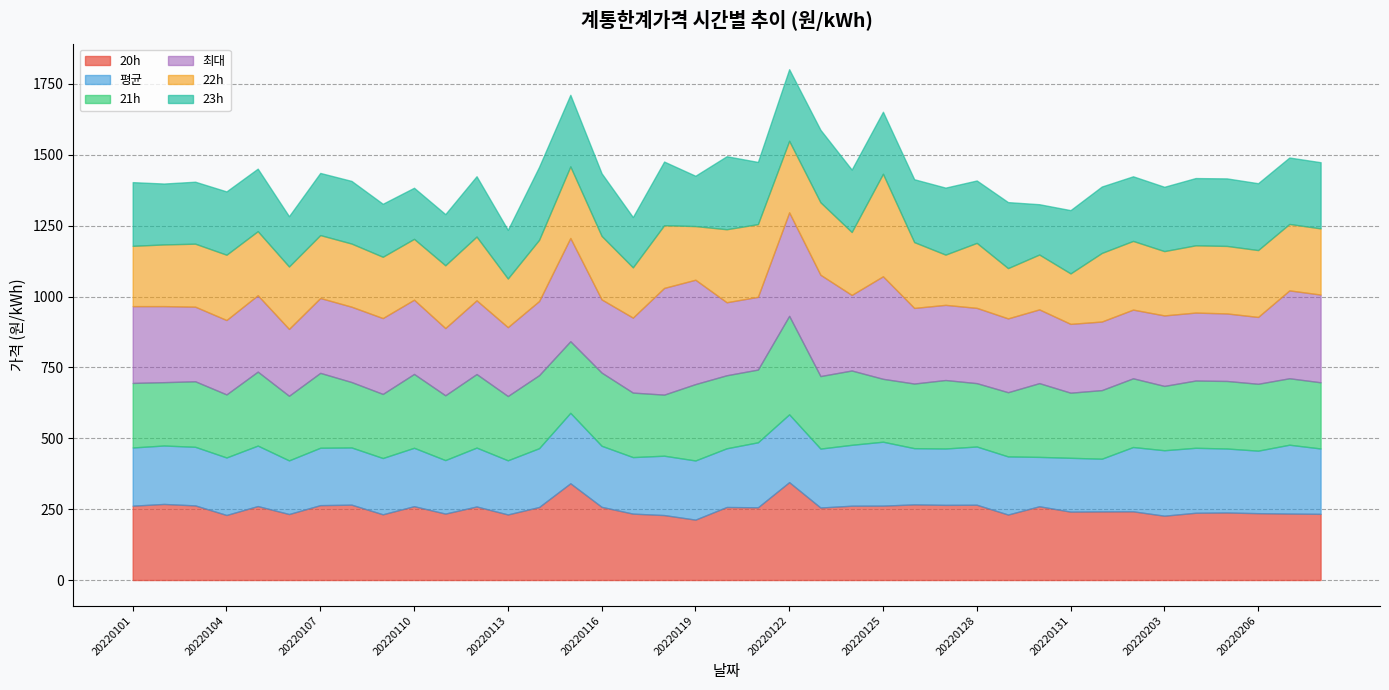

Count the number of data series in this chart.

6